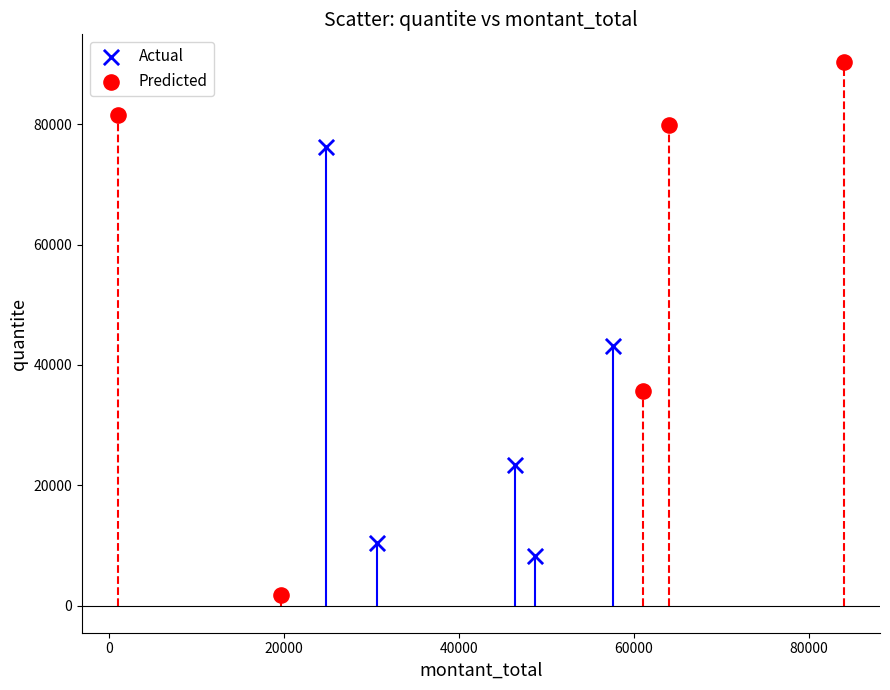

What are all the series names shown in the legend?

Actual, Predicted